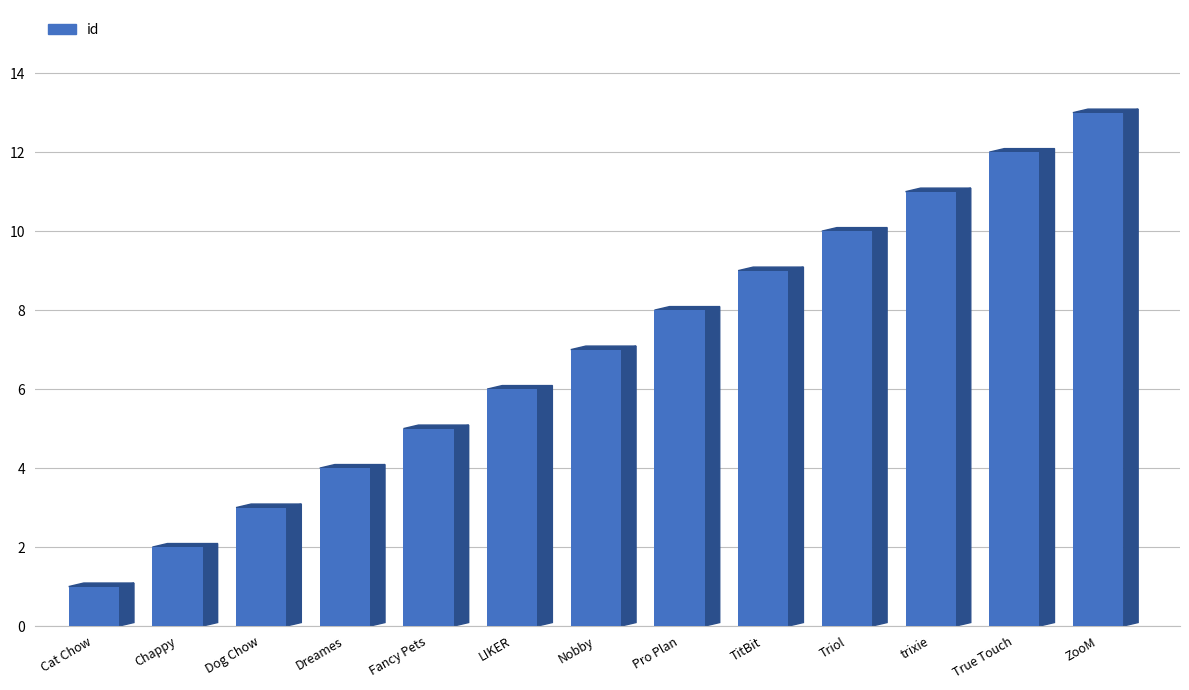

What is the label of the 12th bar from the left?

True Touch